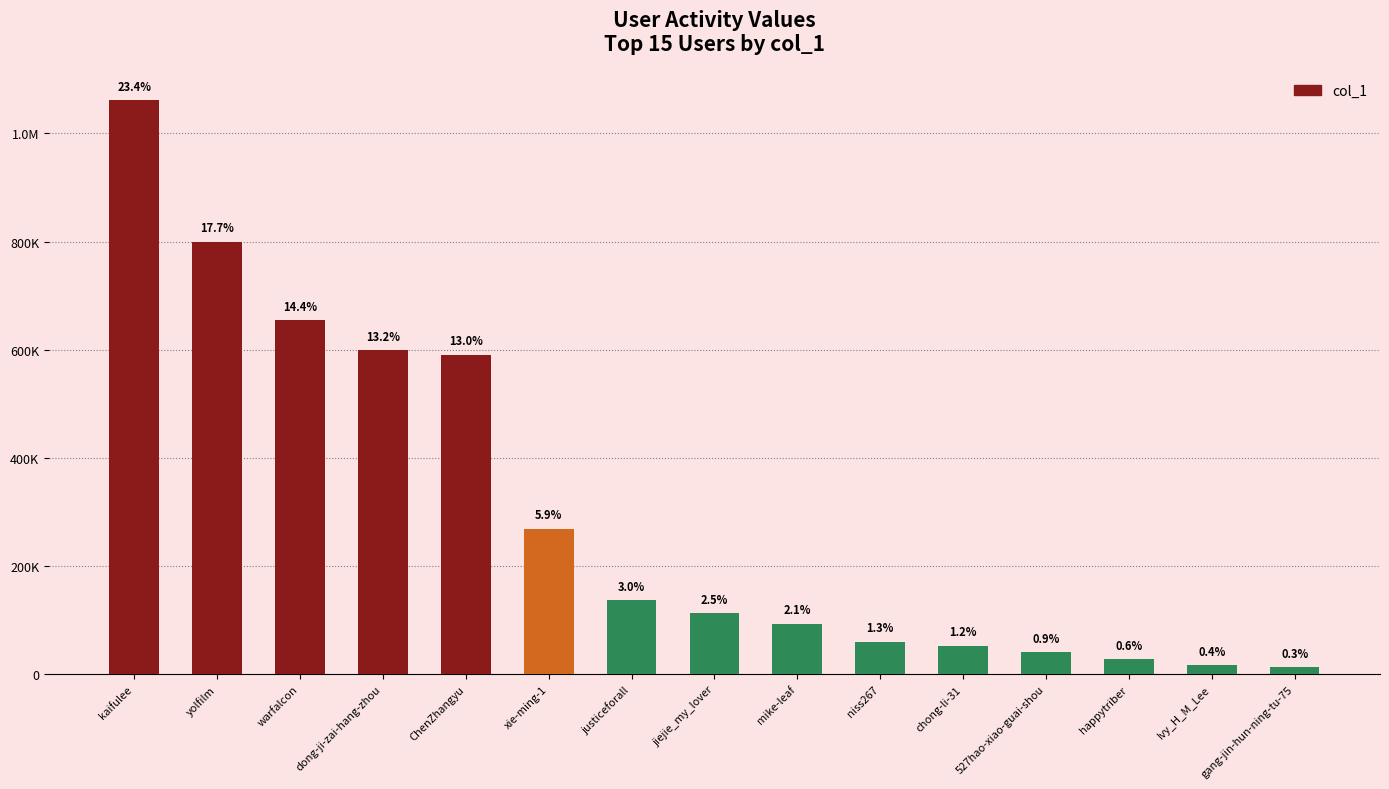

Which has a higher value, dong-ji-zai-hang-zhou or 527hao-xiao-guai-shou?

dong-ji-zai-hang-zhou